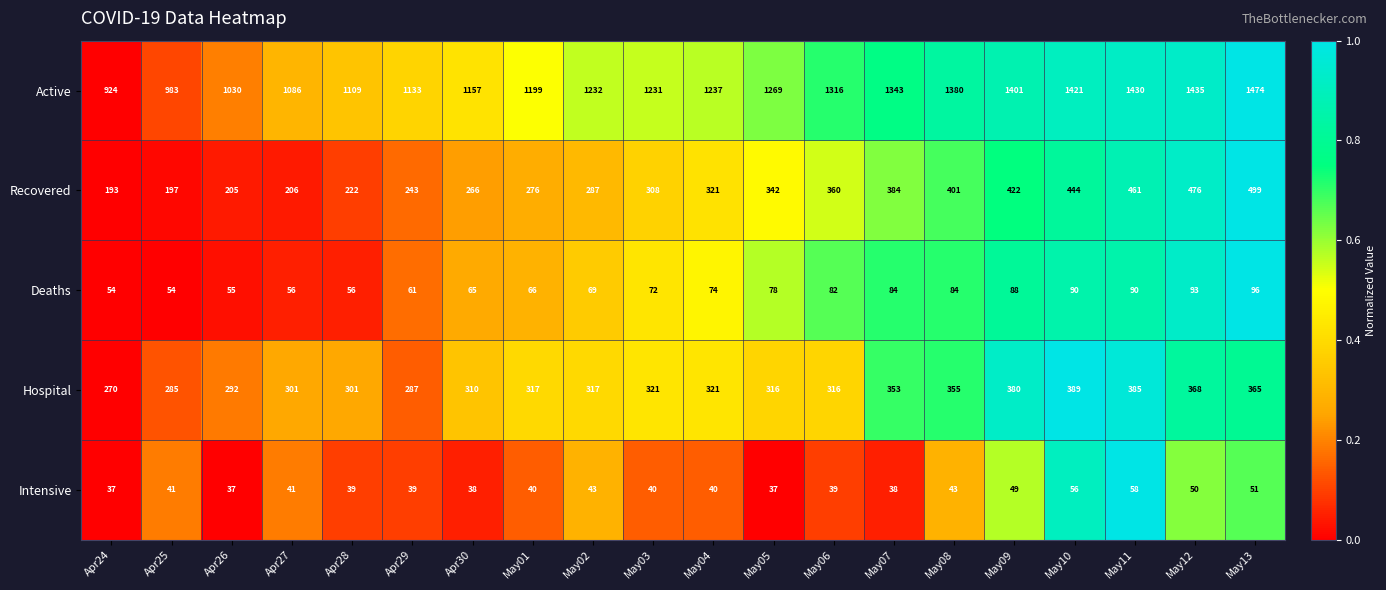

Is the value of Deaths at May13 greater than the value of Hospital at May10?

No